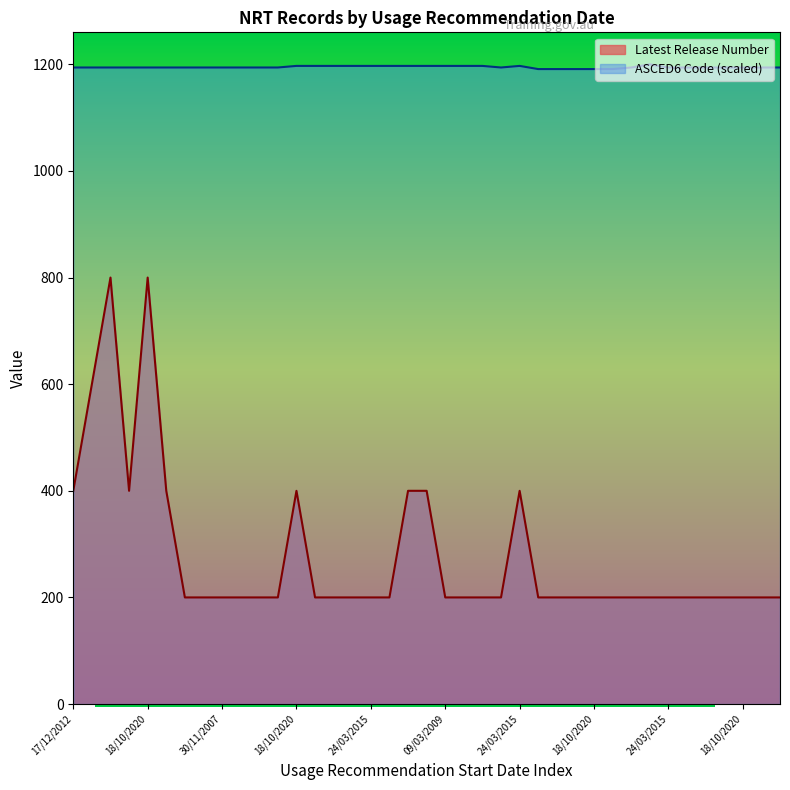

Where is ASCED6 Code nearest to the value 1195?

17/12/2012